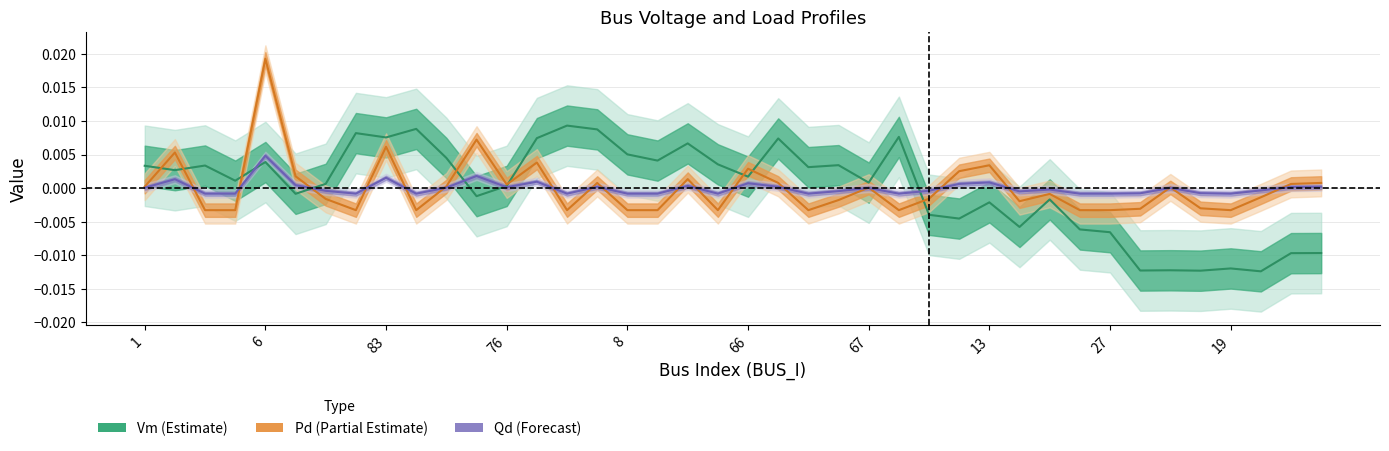

How many values in Vm are below zero?

16